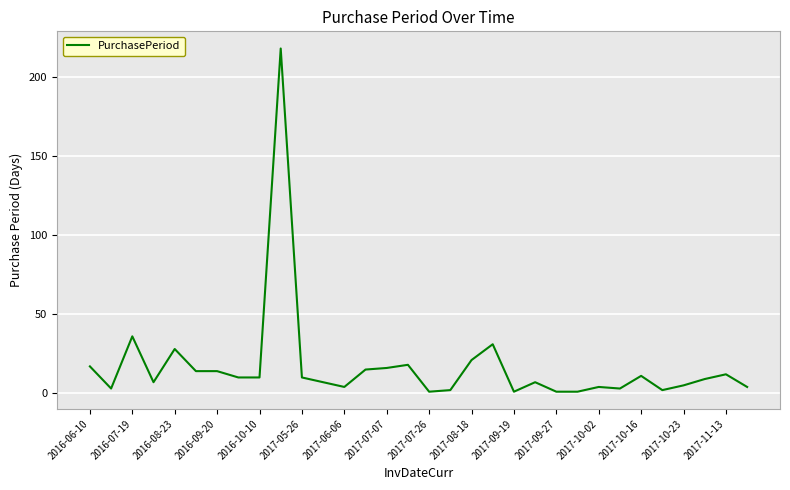

What is the greatest value displayed?

218